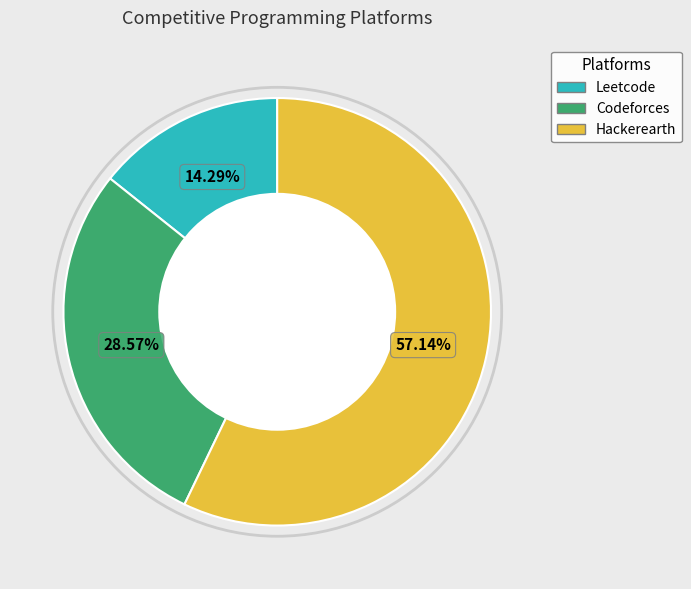

The Hackerearth slice represents 57% of the pie. True or false?

True